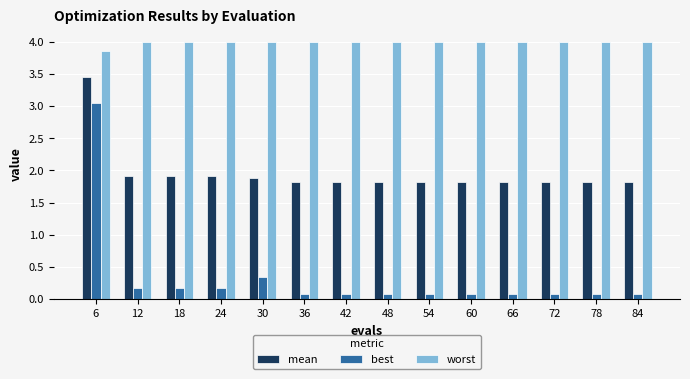

What is the difference between the maximum and minimum values in the best series?

3.0